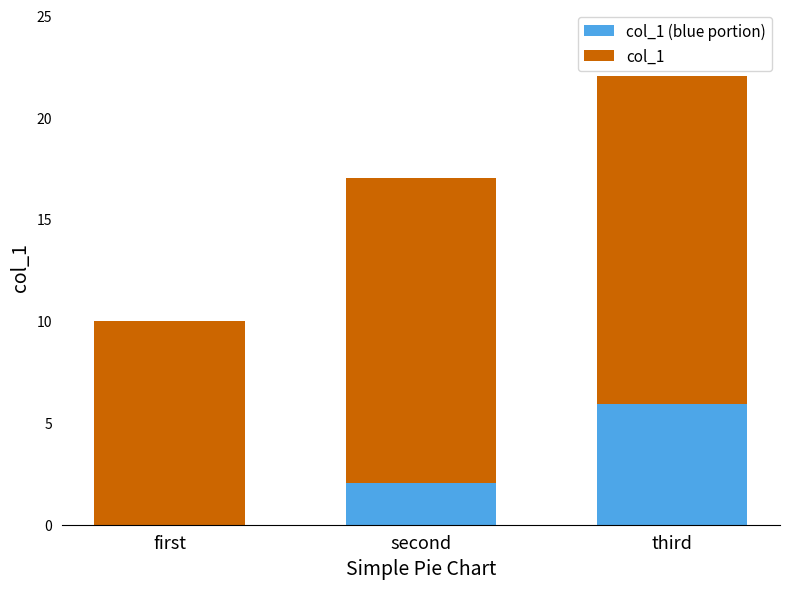

How many data points does each series have?

3